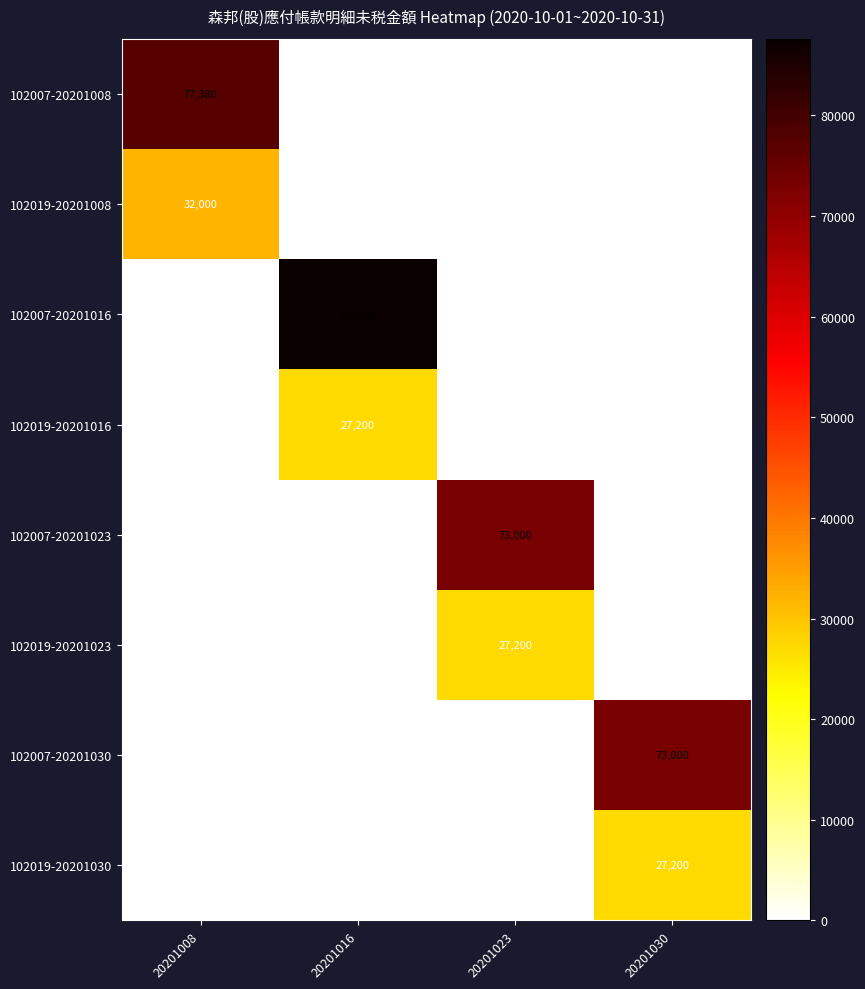

Between 20201008 and 20201016, which is larger?

20201008